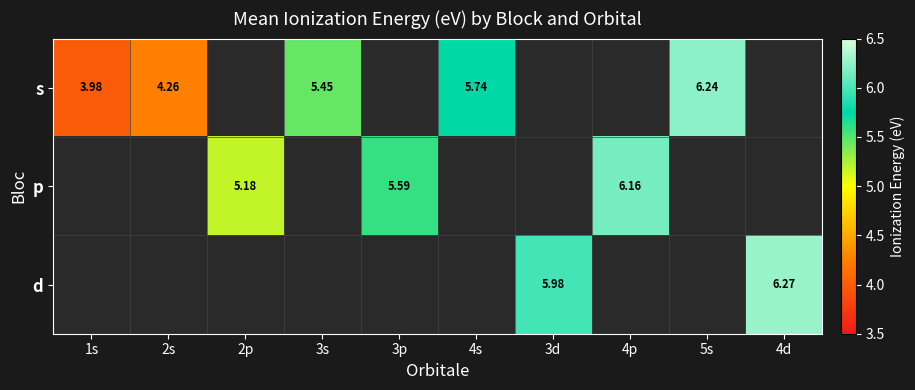

At how many categories does at least one series exceed 5?

8